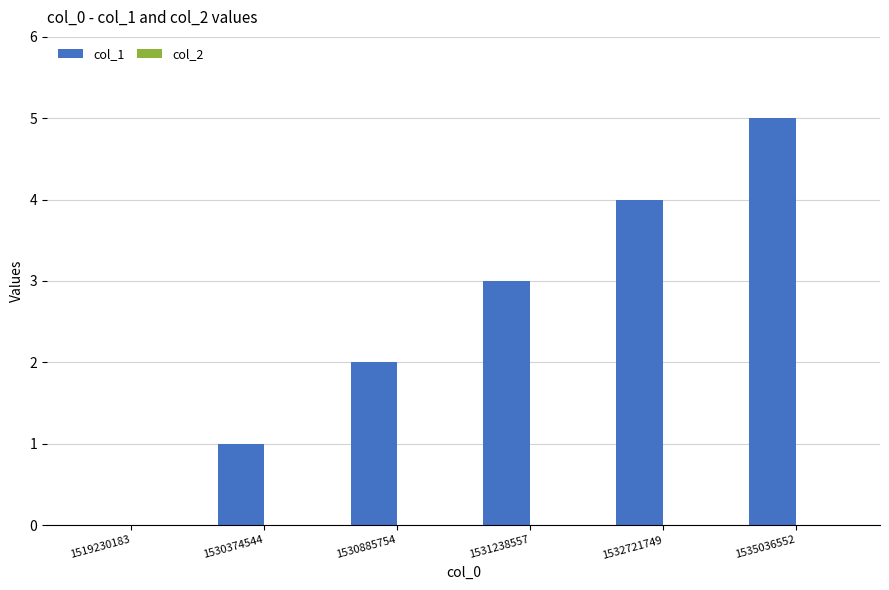

True or false: the data shows 1 at 1531238557.

False